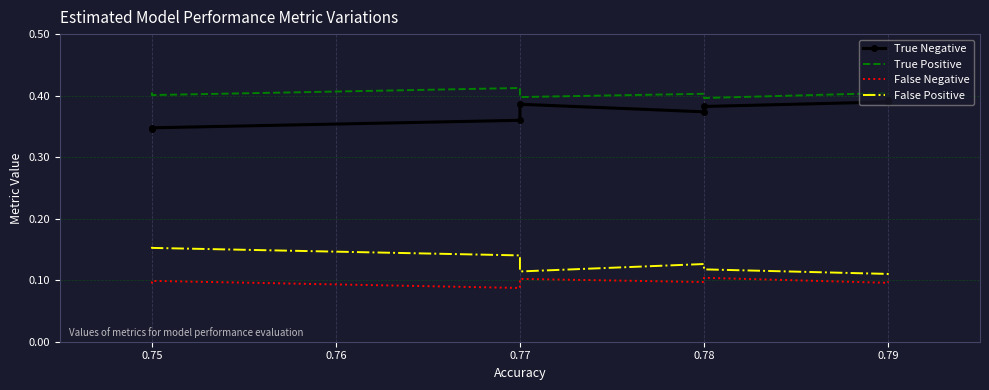

What is the approximate value of True Negative at 0.79?

0.4